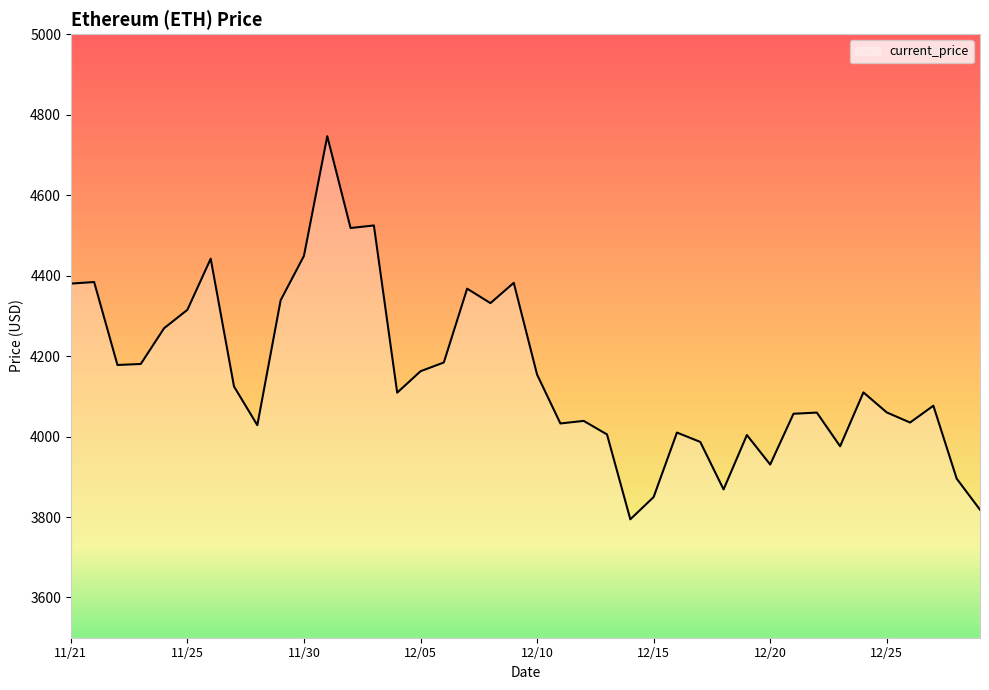

How many distinct data groups are displayed?

1